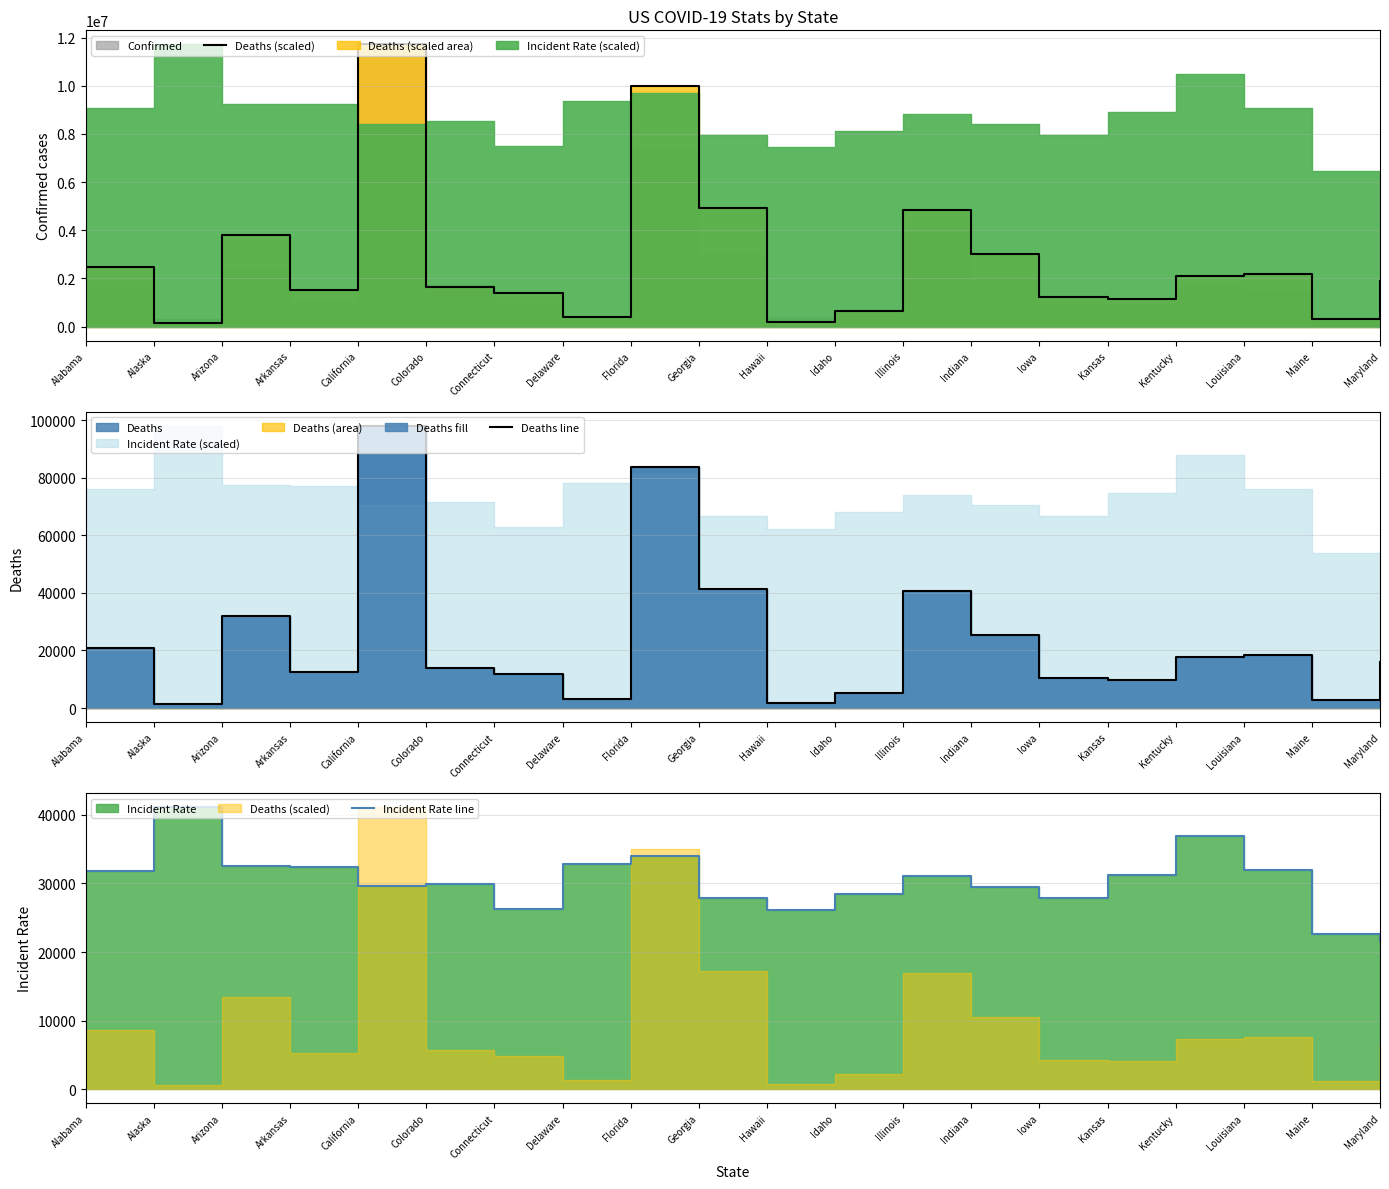

Rank the series at Connecticut from lowest to highest value.

Deaths line, Incident Rate line, Deaths (scaled)